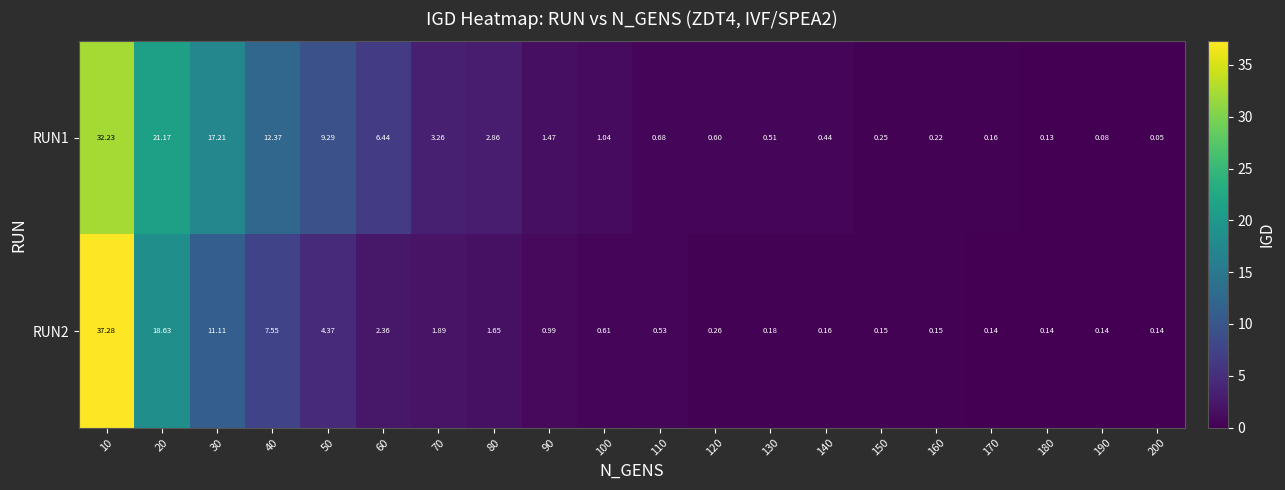

At 140, list the series in order from largest to smallest.

RUN1, RUN2